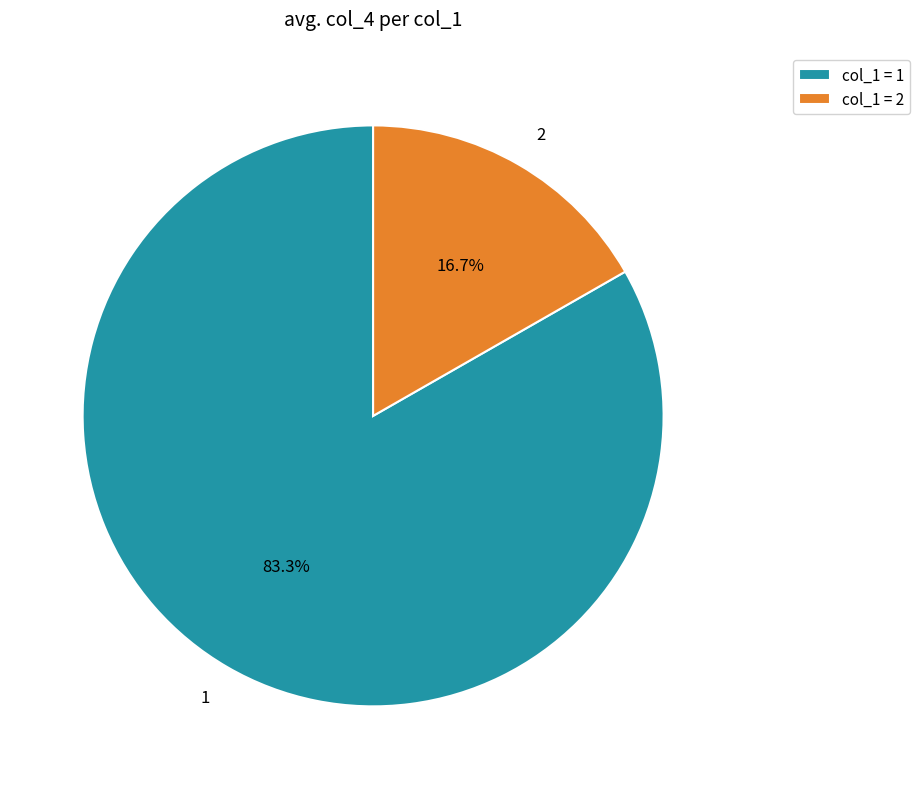

What percentage do 2 and 1 together represent?

100.0%